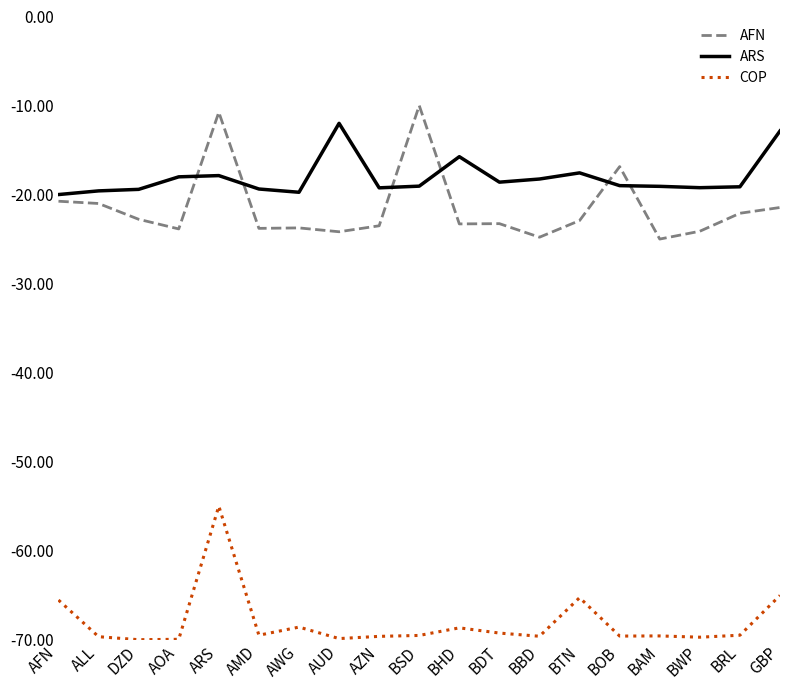

At GBP, list the series in order from smallest to largest.

COP, AFN, ARS